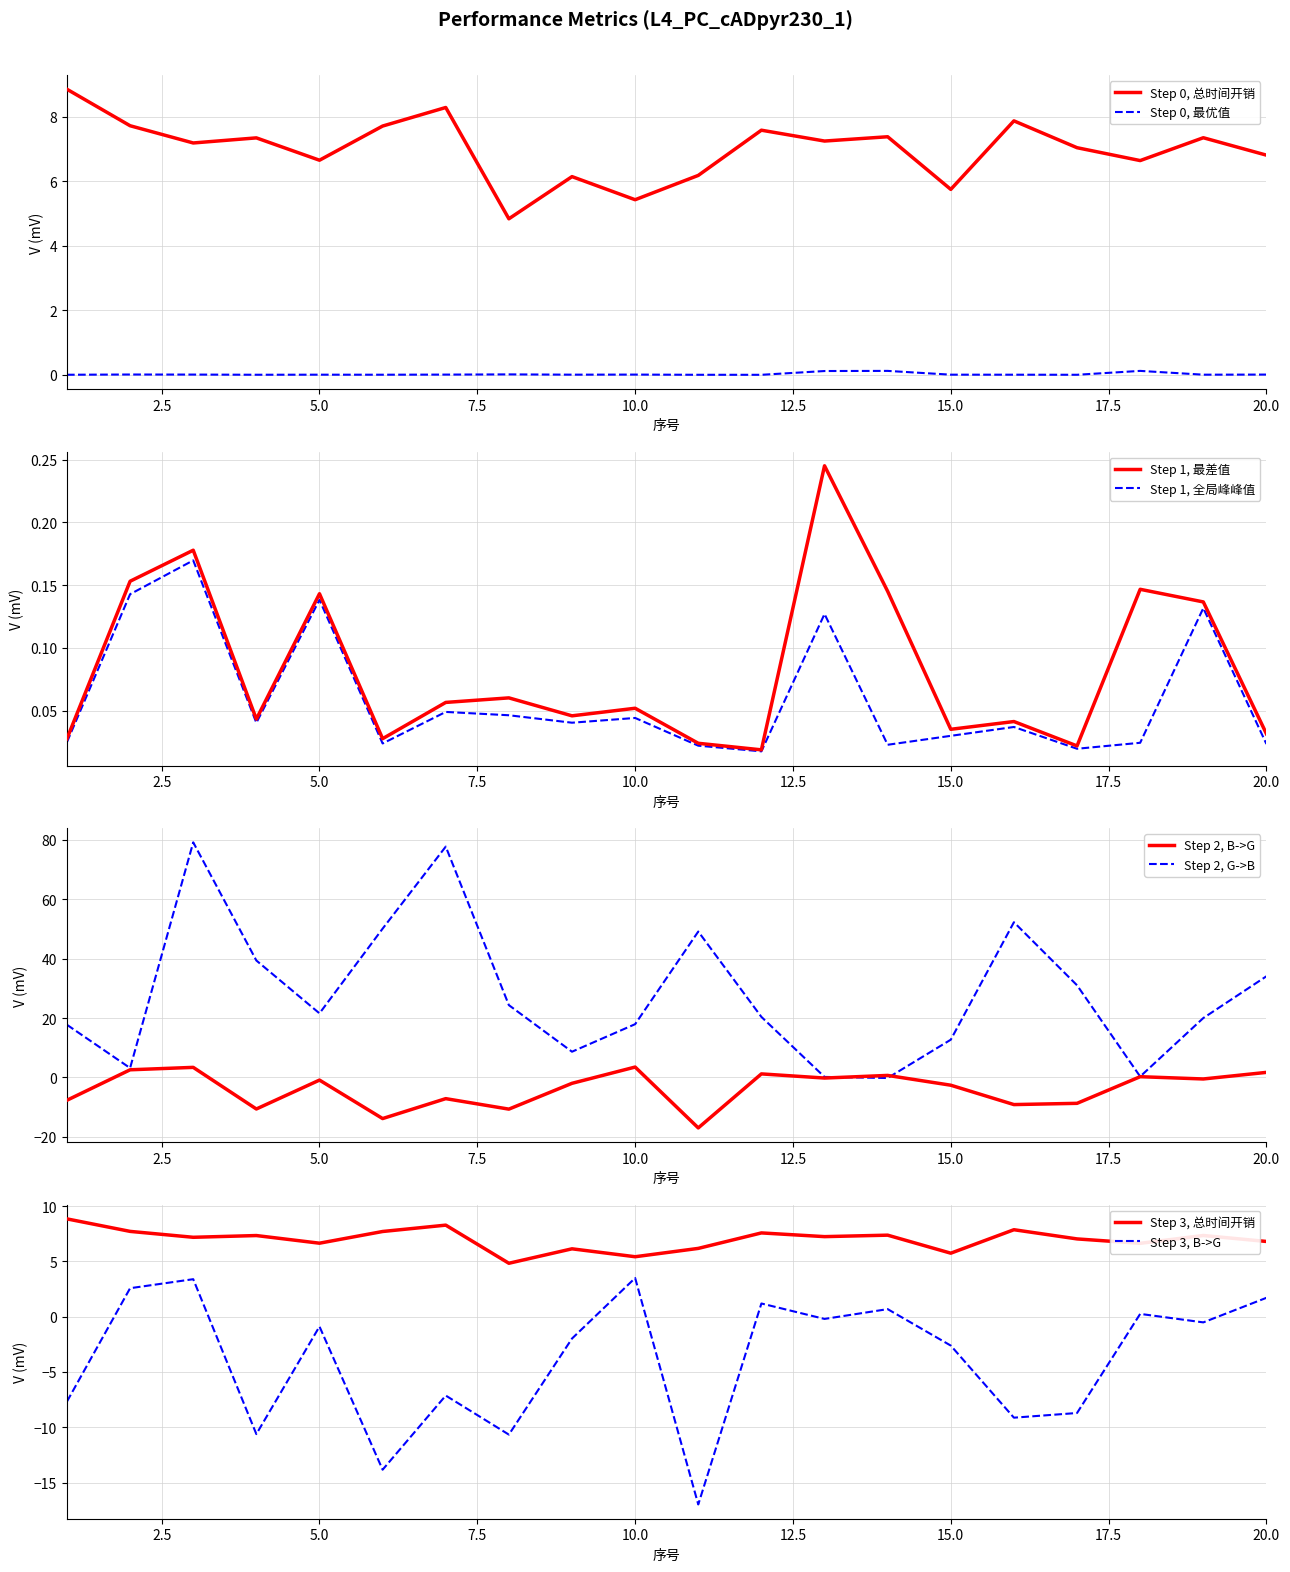

Which series changed the most between 8 and 11?

G->B